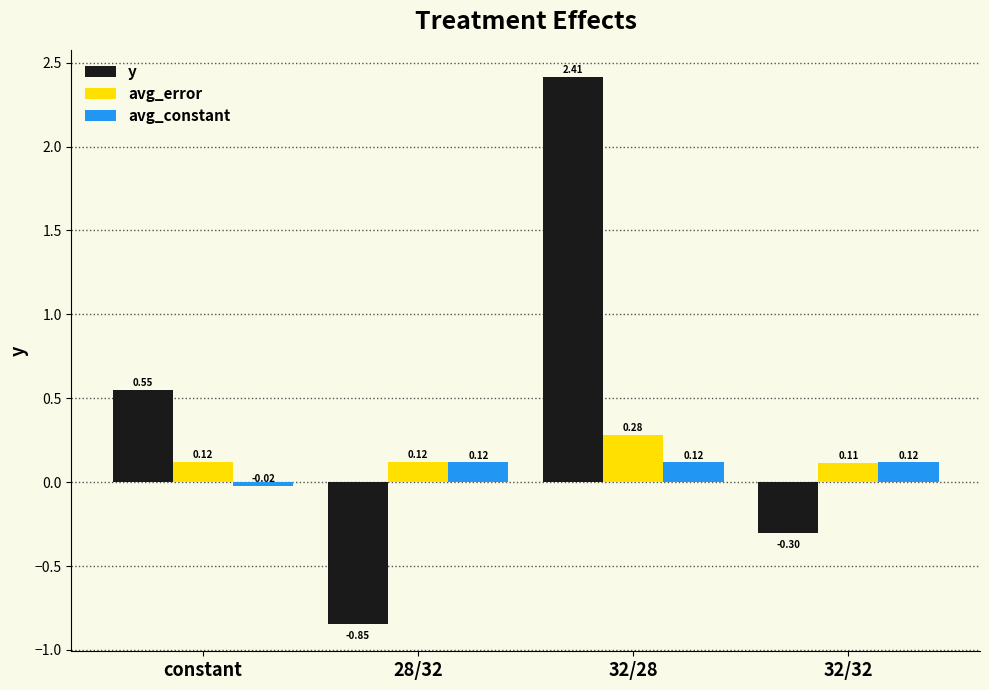

At which label does y reach its minimum?

28/32